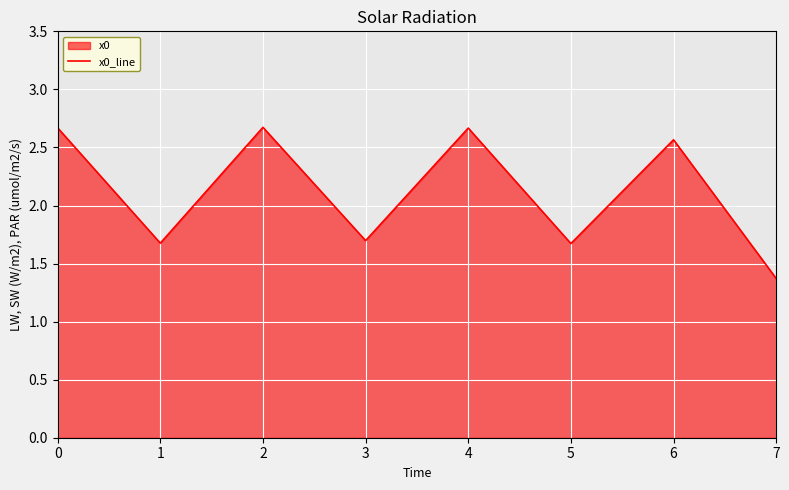

Between 5 and 4, which is larger?

4